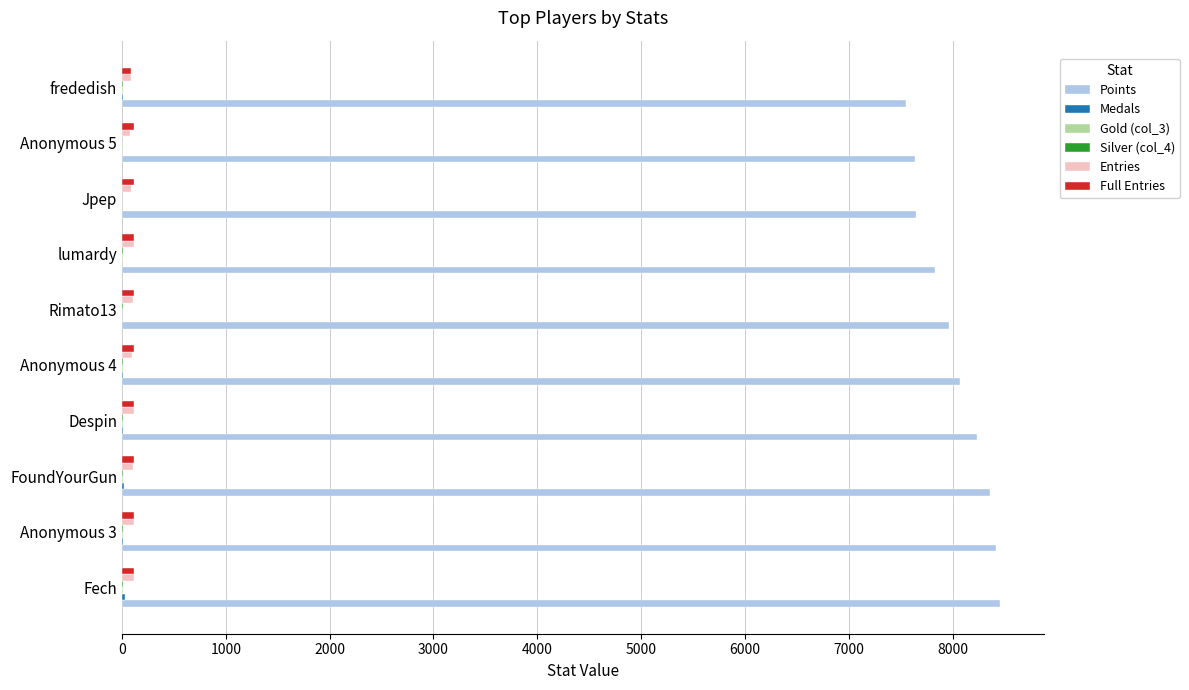

The Points series shows 13049 at Despin. True or false?

False